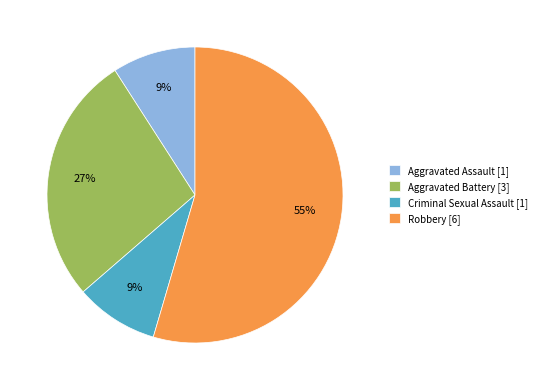

To the nearest percent, what is the combined percentage of Robbery [6] and Criminal Sexual Assault [1]?

64%